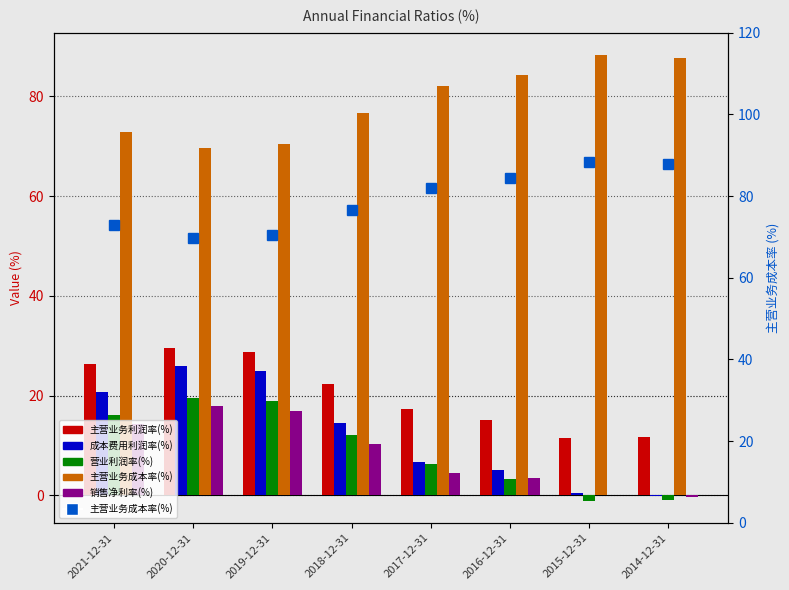

Reading left to right, what are all the values shown in this chart?

主营业务利润率(%): 26.4	29.6	28.7	22.4	17.4	15.1	11.5	11.8
成本费用利润率(%): 20.8	25.9	24.9	14.6	6.7	5.2	0.5	-0.1
营业利润率(%): 16.1	19.5	19.0	12.2	6.3	3.3	-1.0	-0.8
主营业务成本率(%): 72.8	69.6	70.5	76.6	82.1	84.3	88.3	87.8
销售净利率(%): 14.3	18.0	16.9	10.4	4.4	3.4	0.2	-0.4